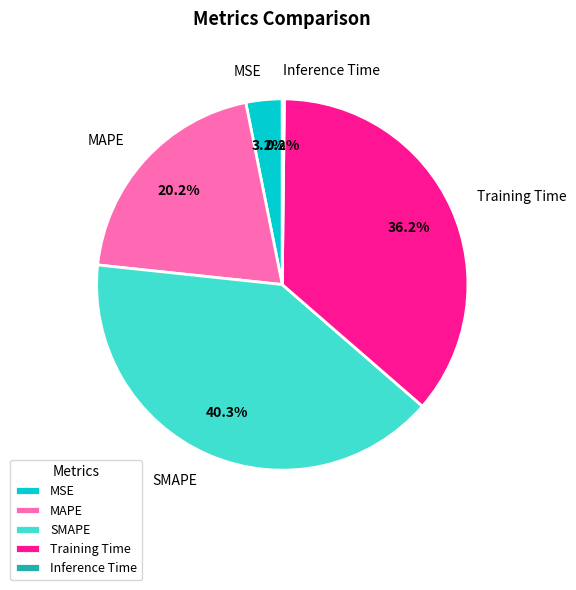

What percentage is the Training Time slice, to the nearest percent?

36%